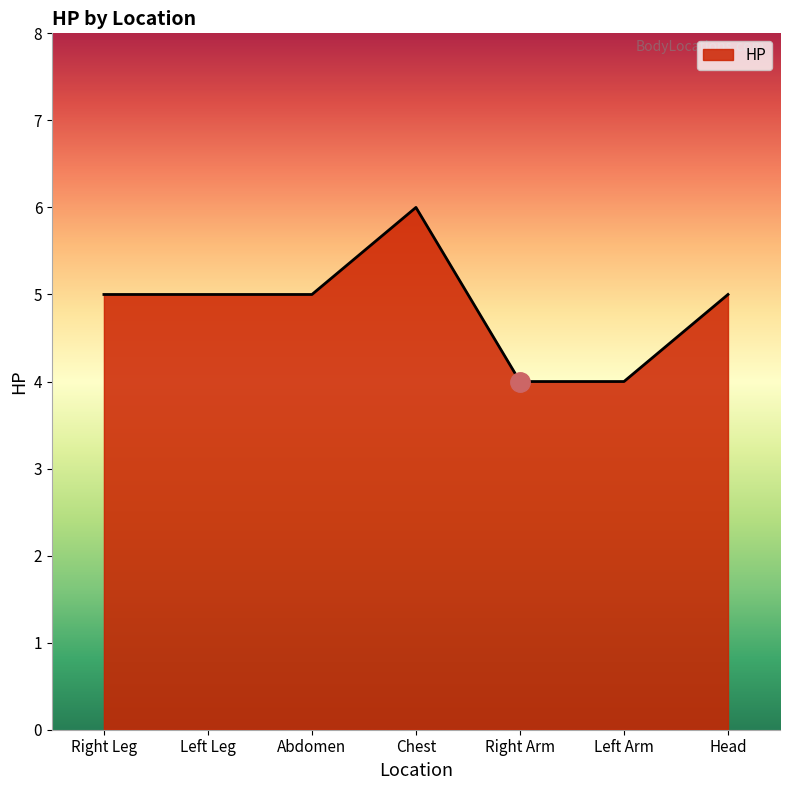

What is the ratio of the value at Chest to the value at Left Leg?

1.2